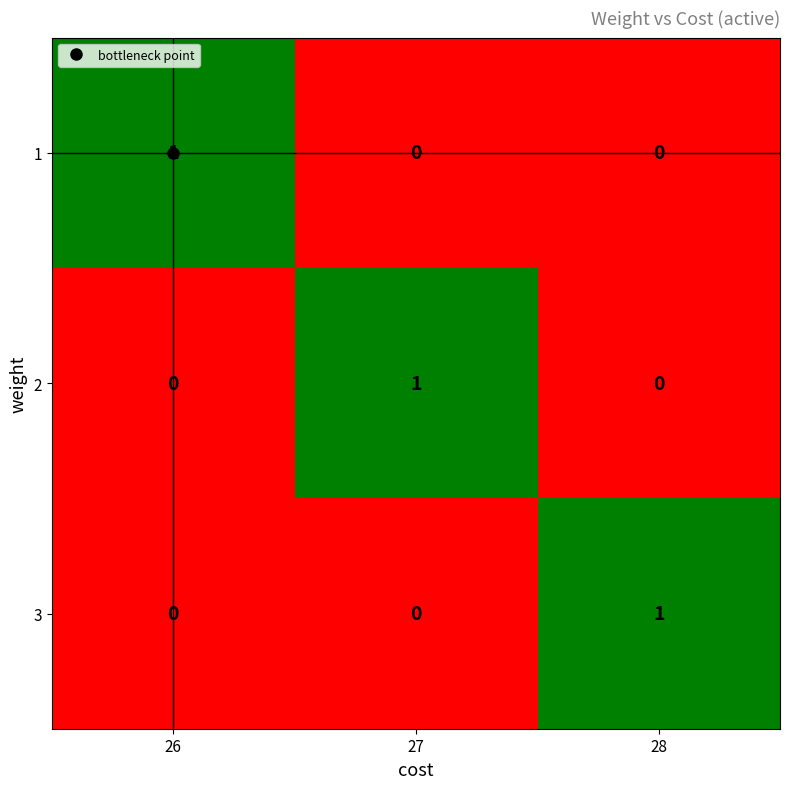

What is the spread (max minus min) of values at 26?

1